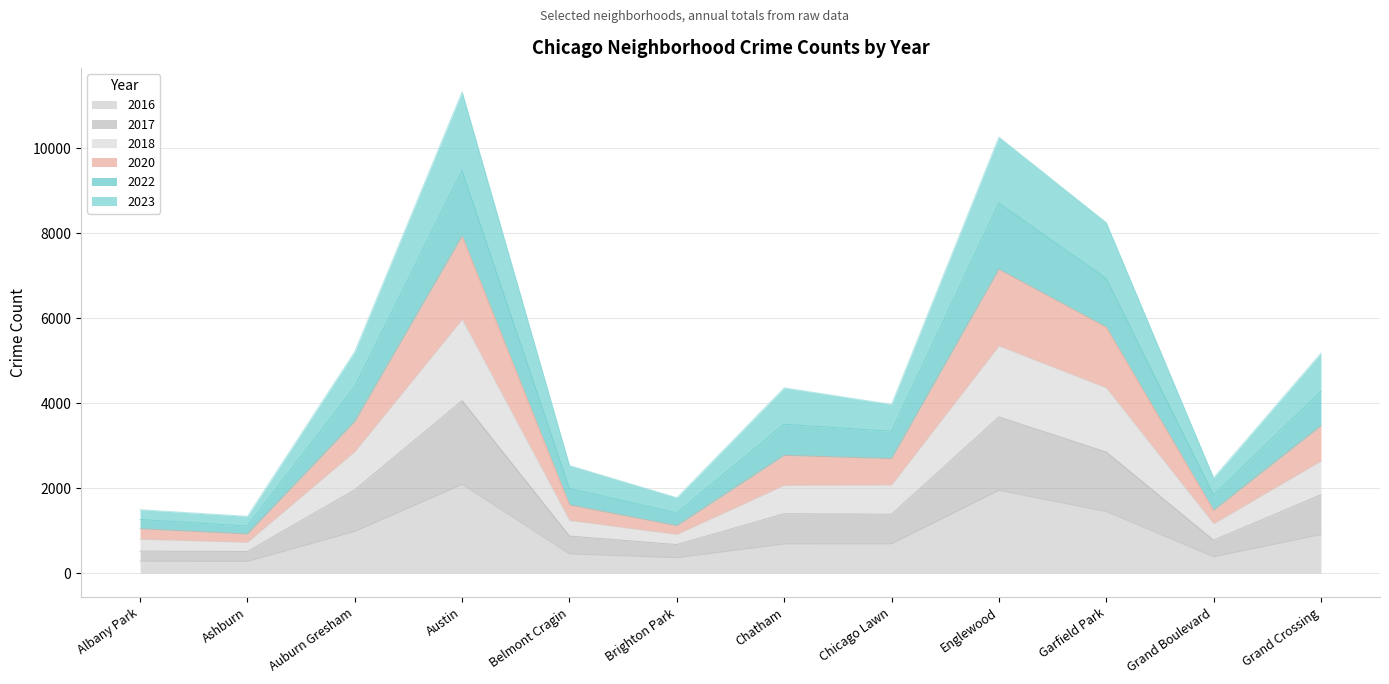

What is the total value across all series at Garfield Park?

8245